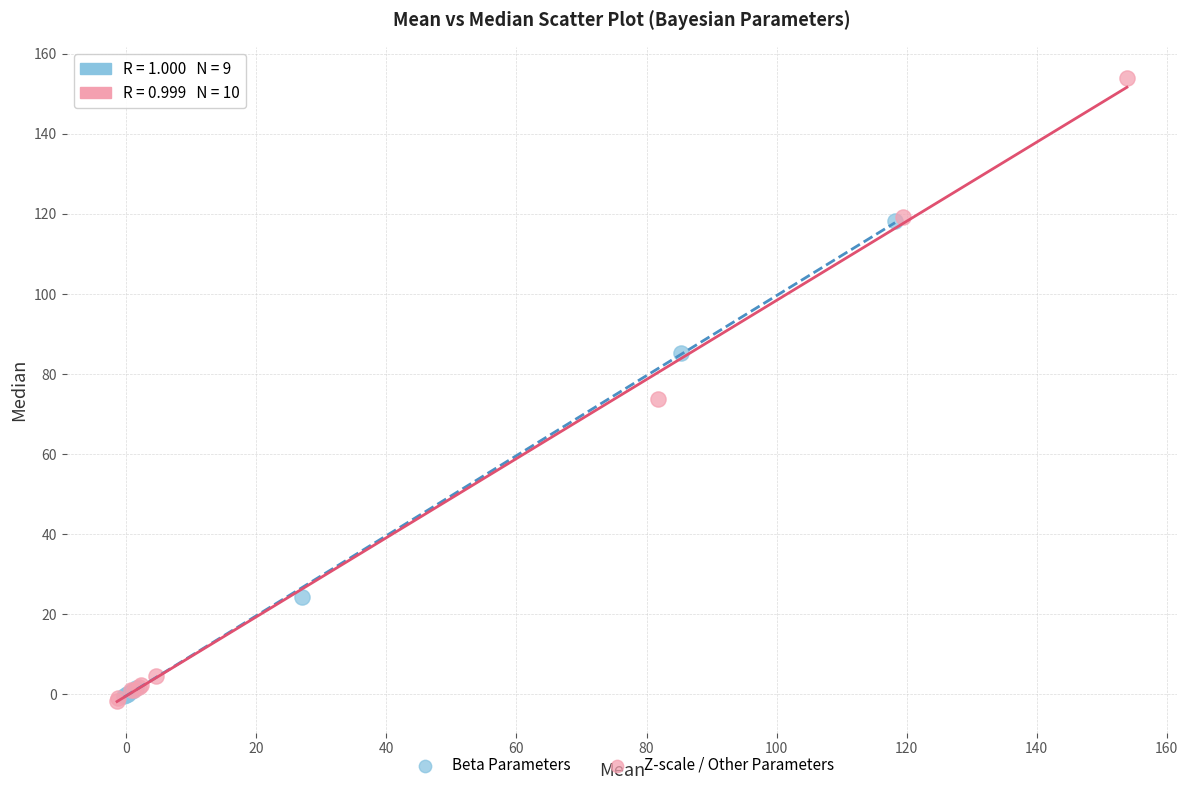

Which series contains the highest Y value?

Z-scale / Other Parameters